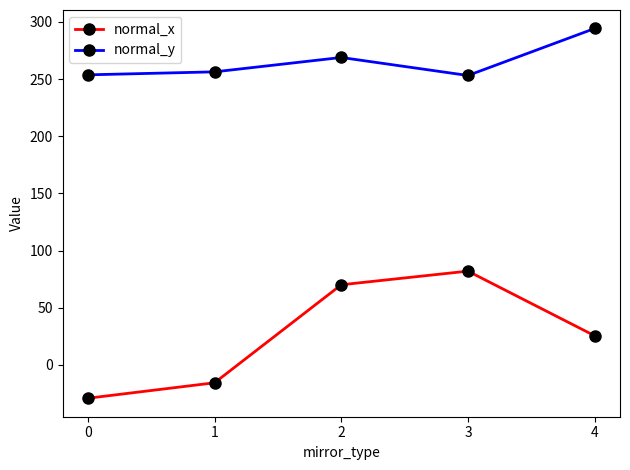

Is it true that normal_y equals 268.9 at 2?

True